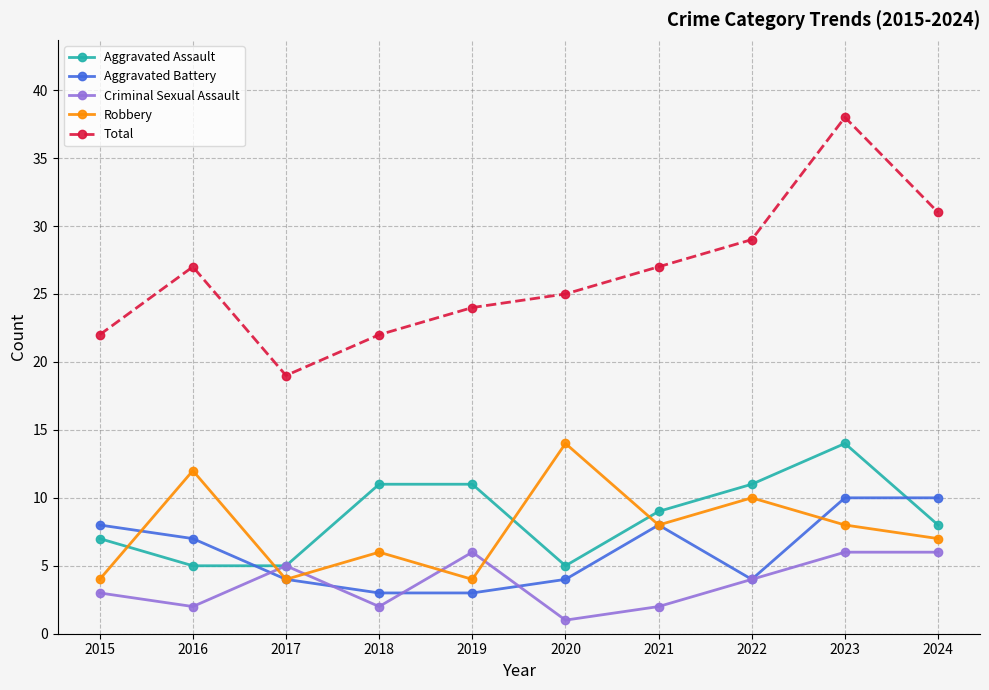

Between 2015 and 2022, which series saw the biggest shift?

Total